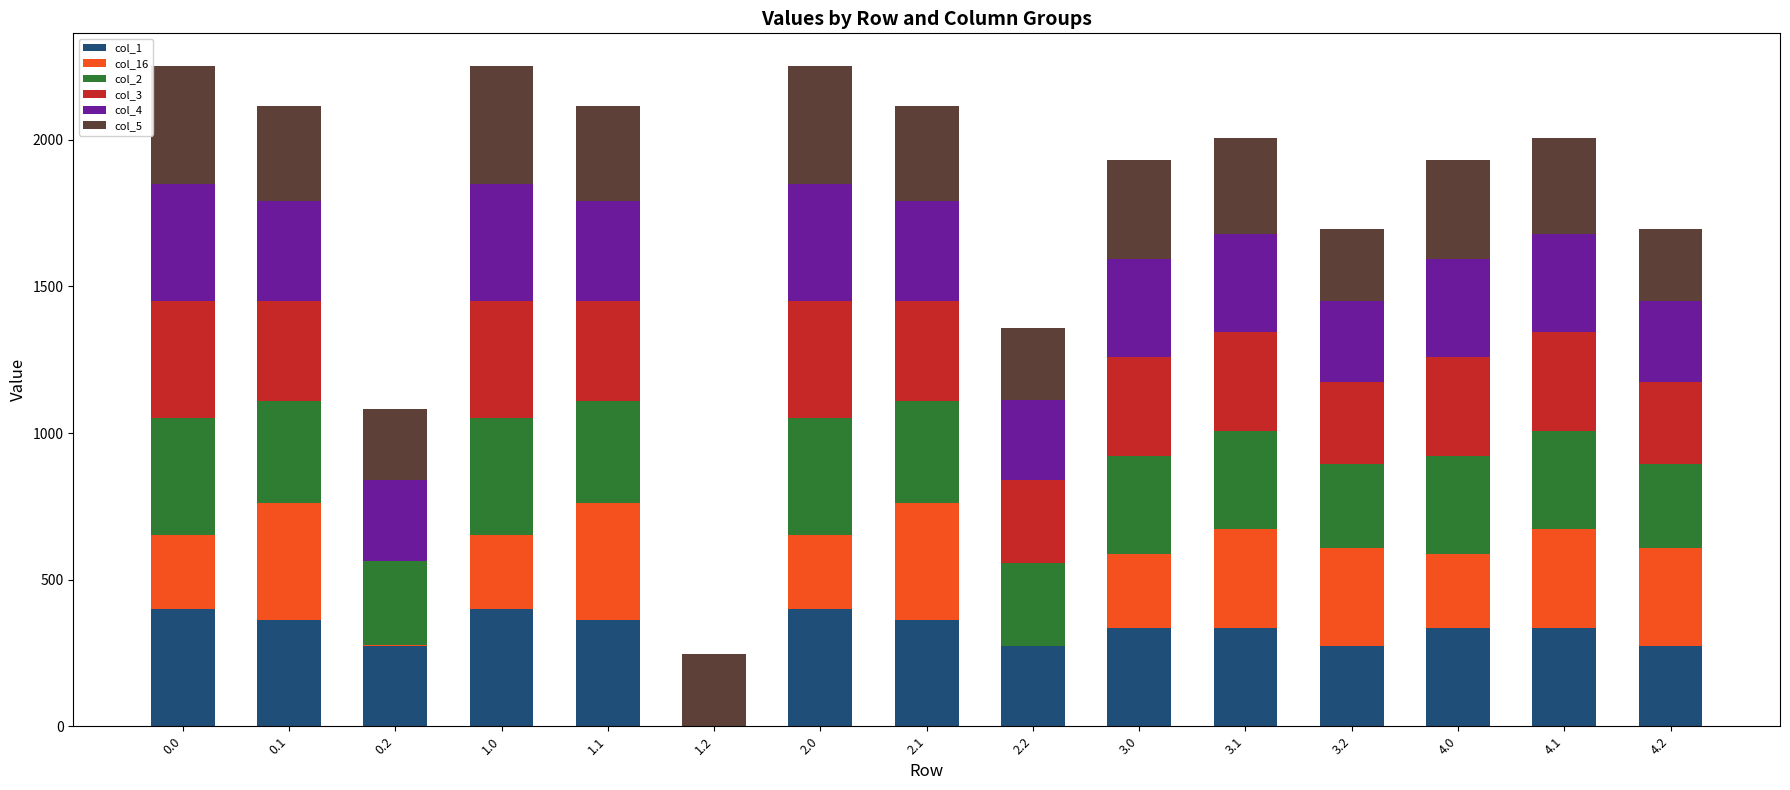

What is the total value across all series at 4.2?

1694.7